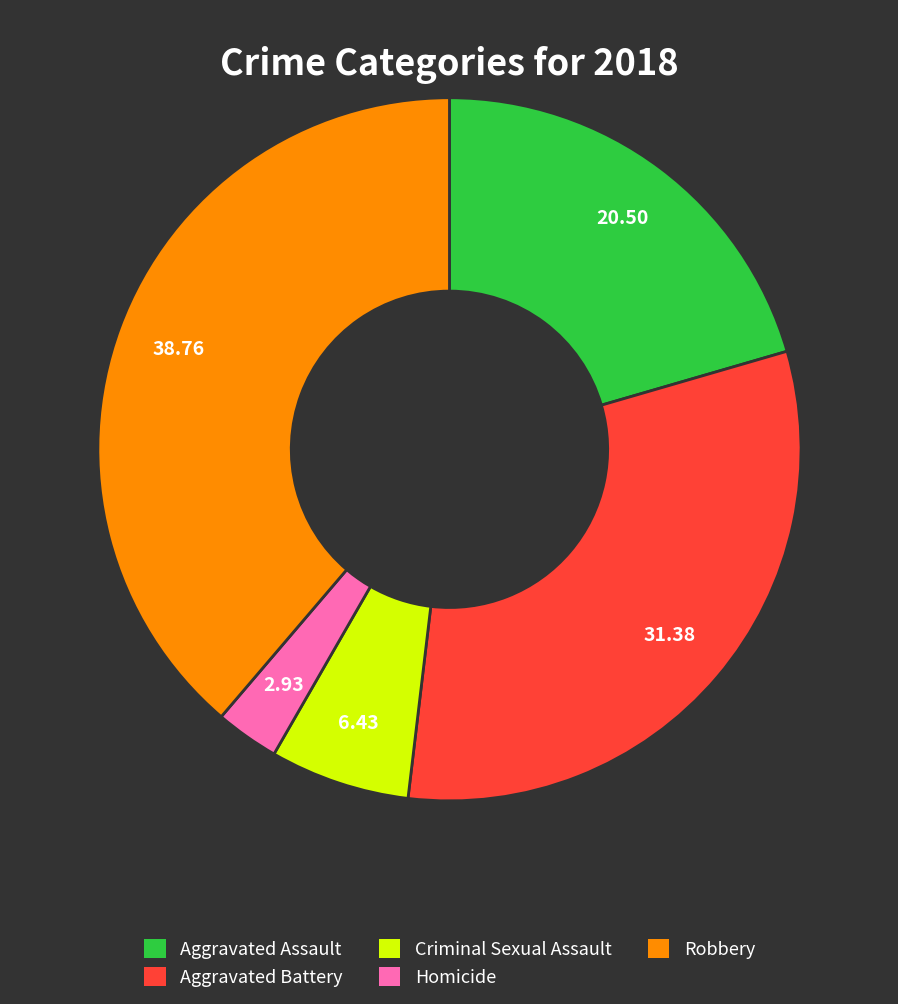

Count the number of slices in the pie.

5